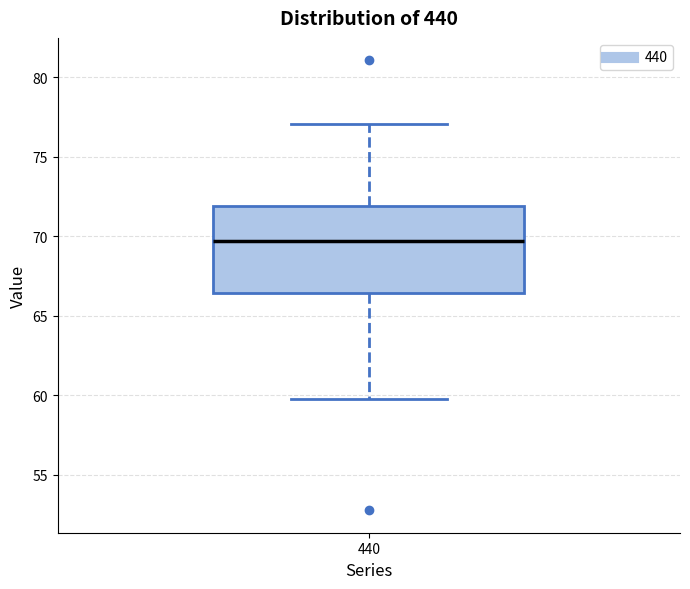

Where does the median line of the box at x = 440 sit on the y-axis? The values are not printed on the chart, so give them approximately, as read against the axis.

69.5